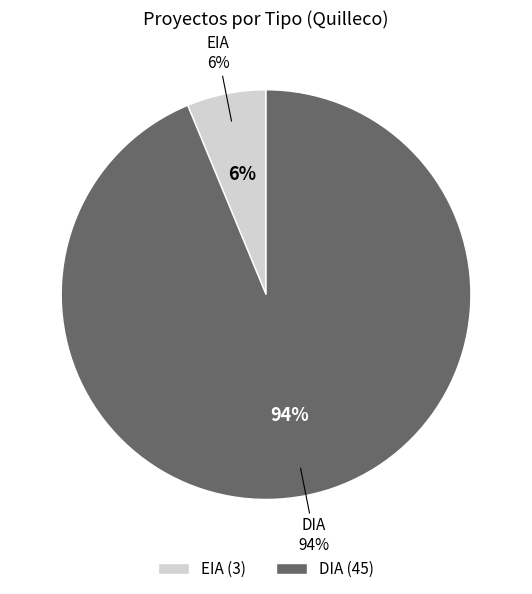

Which category has the smallest portion of the pie?

EIA